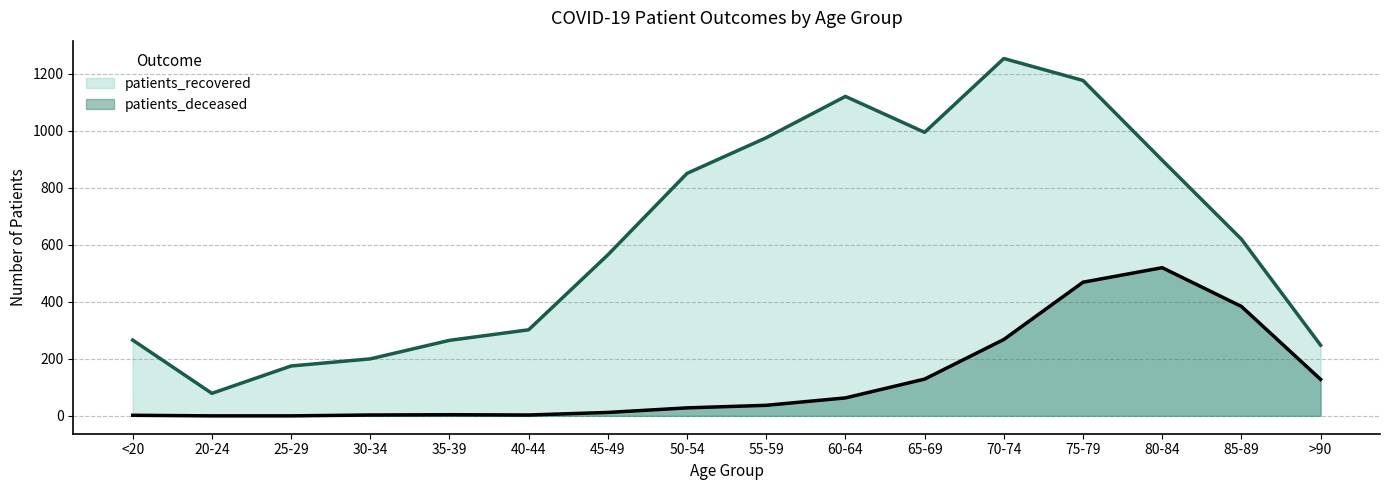

Where does the patients_deceased series first go above 37?

60-64